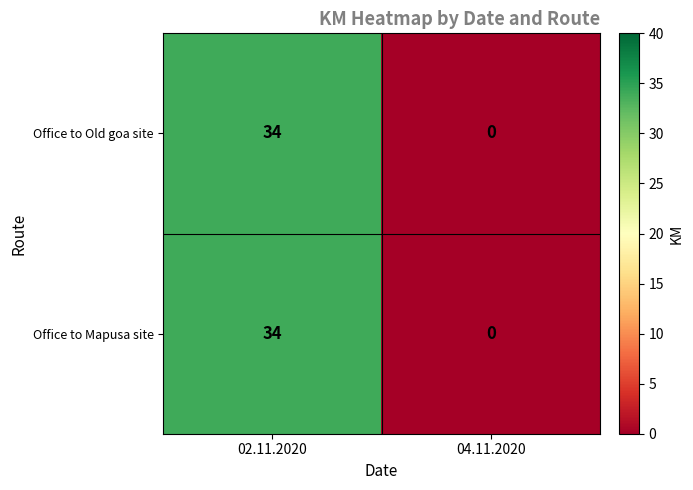

At which category is the sum across all series the highest?

02.11.2020